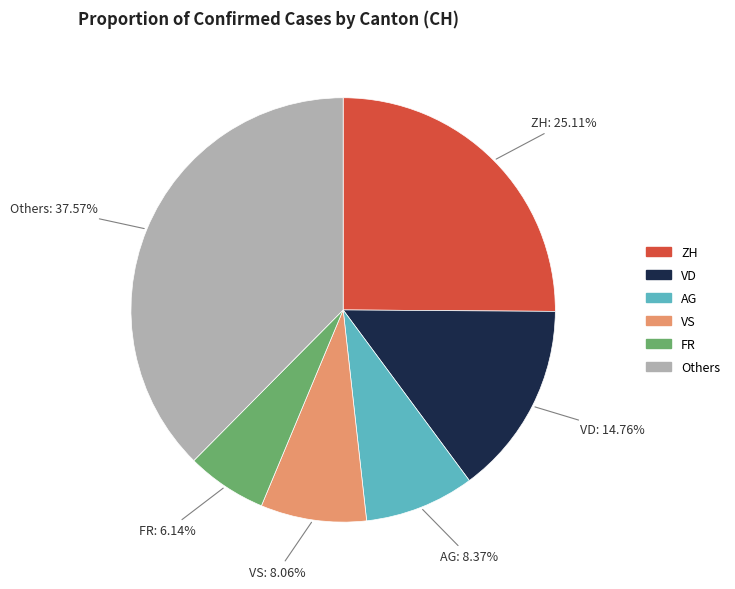

How many slices are in this pie chart?

6